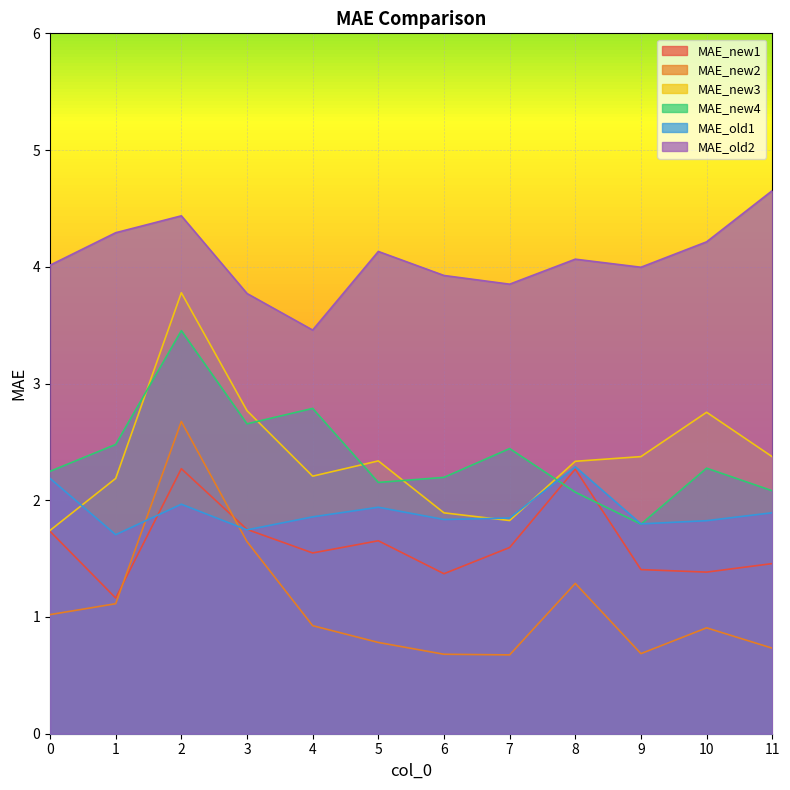

What is the maximum value shown in the chart?

4.7